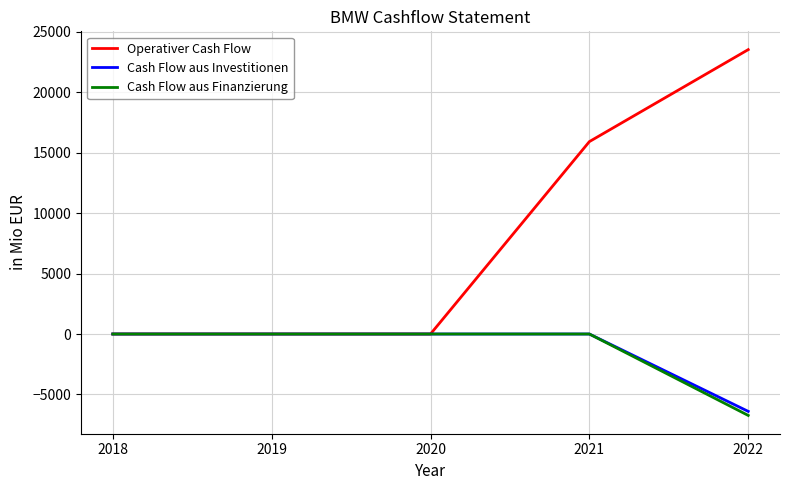

Which series has the largest total across all categories?

Operativer Cash Flow